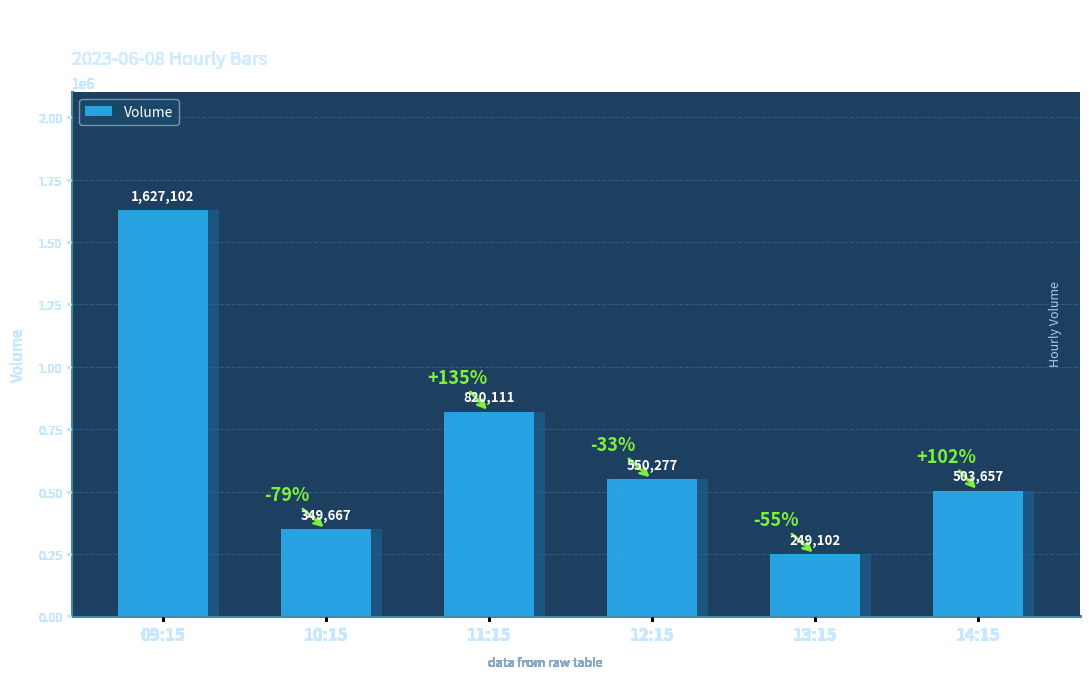

At which label is the value closest to 938102?

2023-06-08 11:15